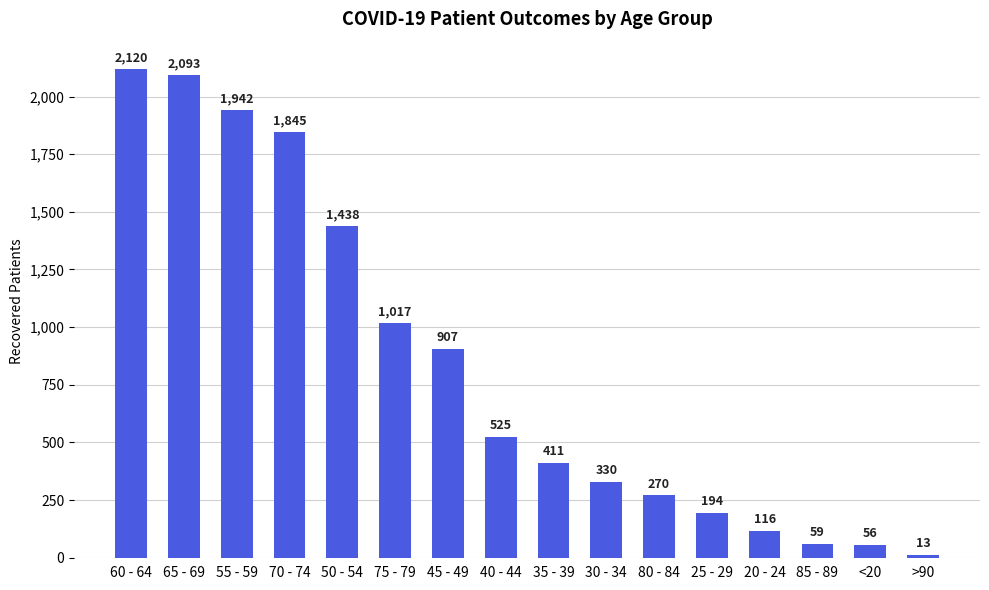

What is the value of the 3rd bar from the left?

1942